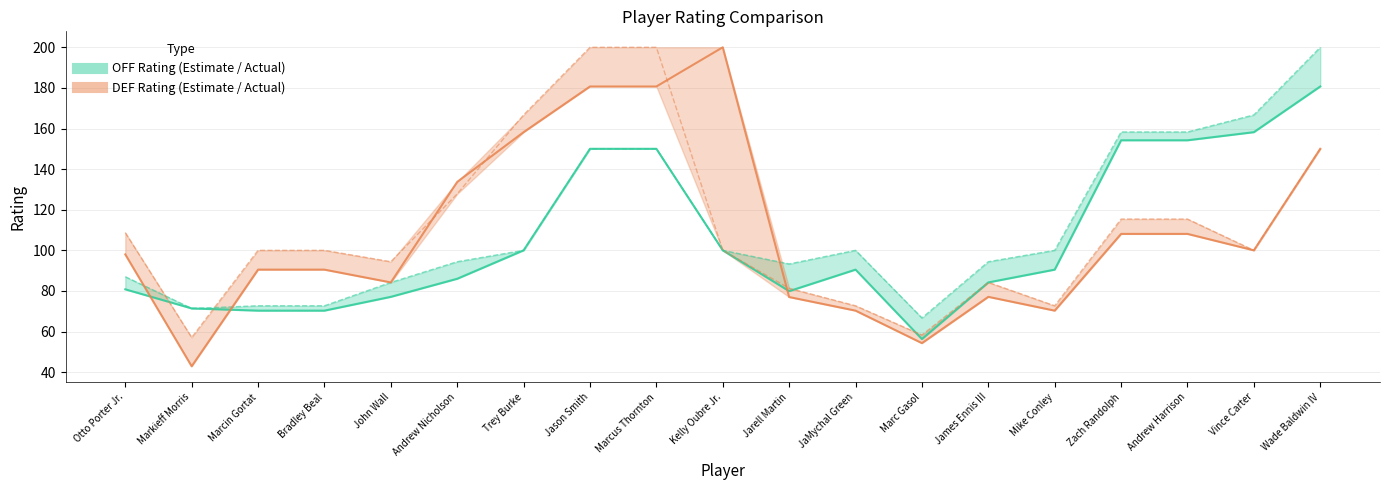

Reading right to left, transcribe all the data shown in this chart.

OFF_RATING: 200.0	166.7	158.3	158.3	100.0	94.4	66.7	100.0	93.3	100.0	150.0	150.0	100.0	94.4	84.2	72.7	72.7	71.4	87.0
DEF_RATING: 150.0	100.0	115.4	115.4	72.7	84.2	58.3	72.7	81.3	100.0	200.0	200.0	166.7	127.8	94.4	100.0	100.0	57.1	108.7
E_OFF_RATING: 180.7	158.2	154.2	154.2	90.5	84.2	56.3	90.5	79.9	100.0	150.0	150.0	100.0	86.0	77.1	70.3	70.3	71.4	80.8
E_DEF_RATING: 150.0	100.0	108.1	108.1	70.3	77.1	54.3	70.3	77.0	200.0	180.7	180.7	158.2	133.7	84.2	90.5	90.5	42.9	98.0